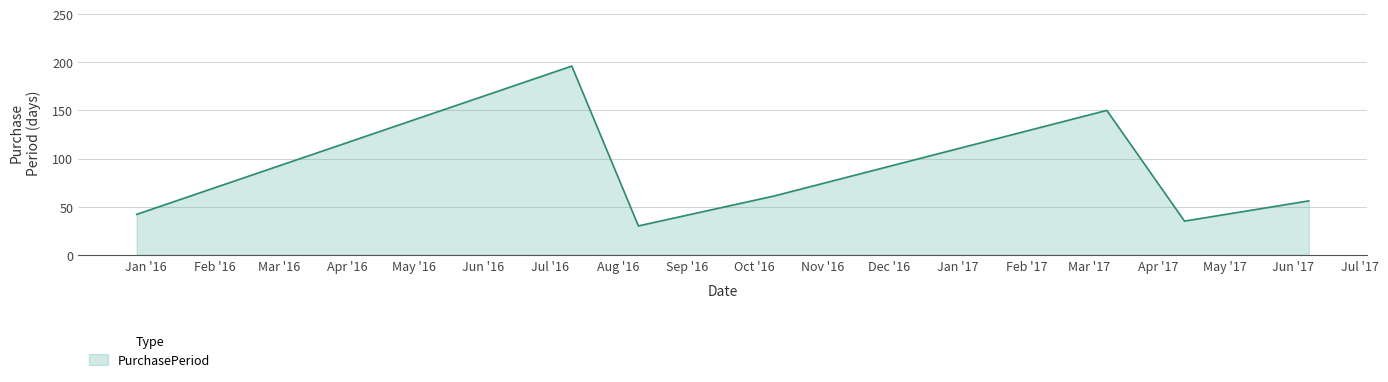

What is the smallest value displayed?

30